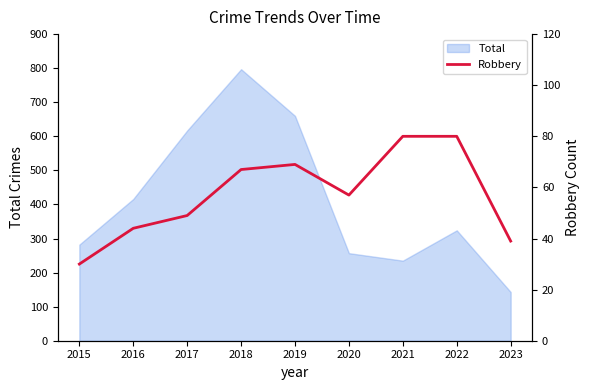

The value at 2017 is 49. True or false?

True